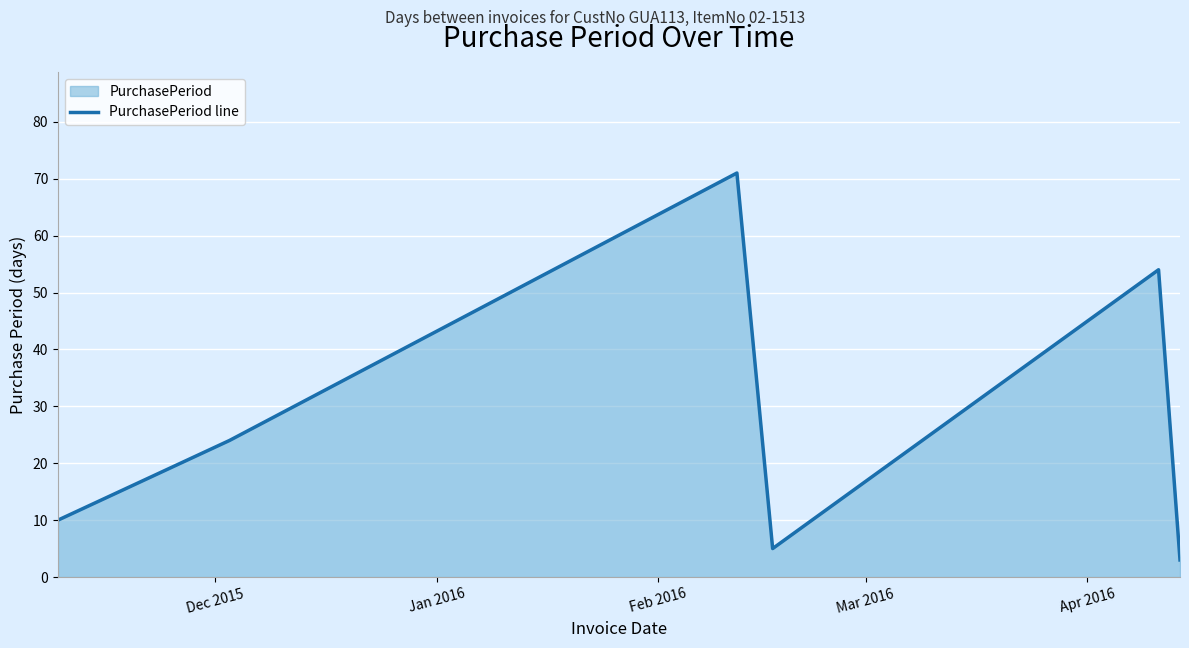

What is the difference between the maximum and minimum values?

68